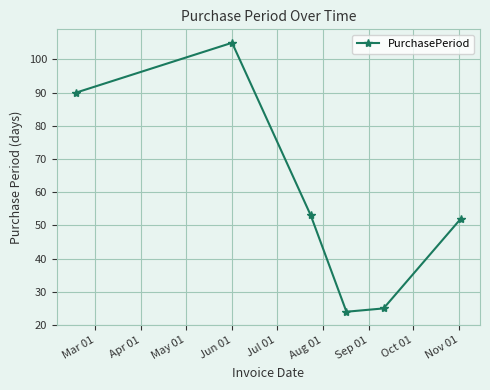

How many points are higher than both their immediate neighbors (excluding endpoints)?

1